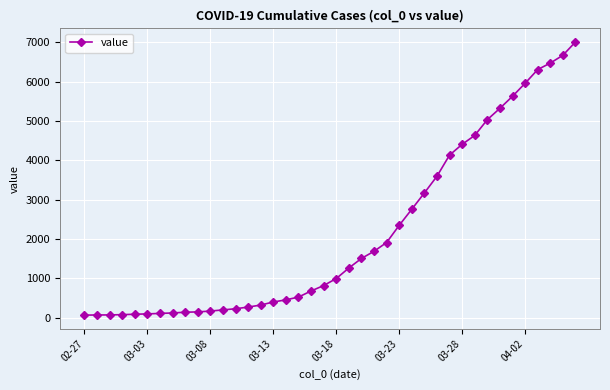

What is the difference between the maximum and second lowest values?

6936